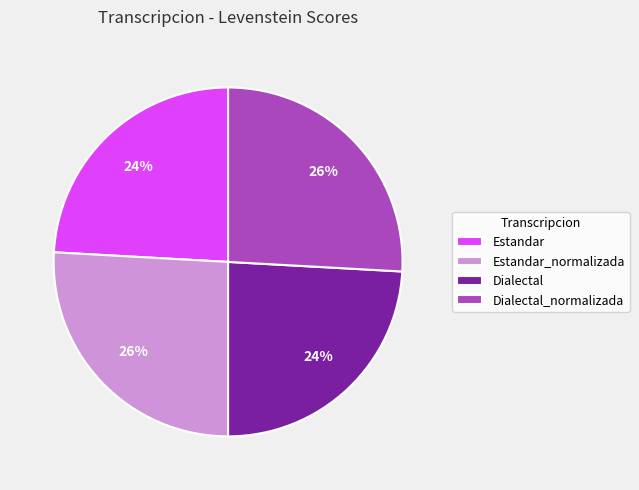

To the nearest percent, what portion does Estandar represent?

24%